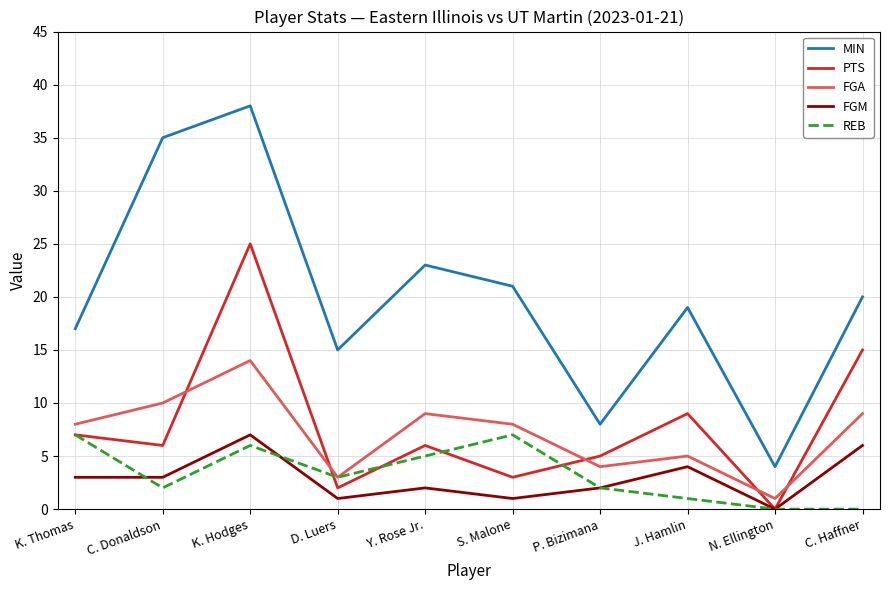

Is this an area chart (filled region under the line)?

No